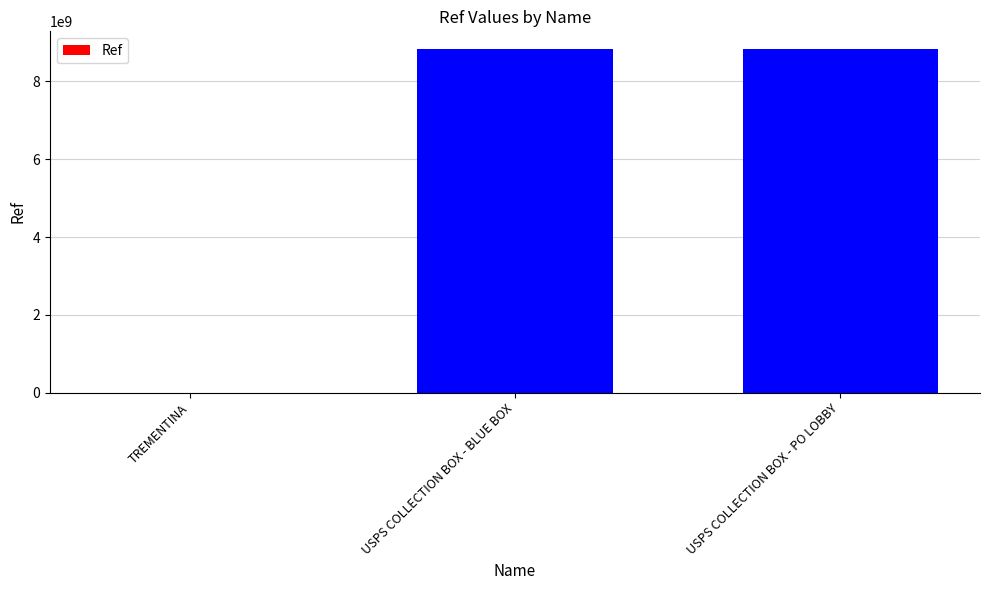

Is it true that the value at USPS COLLECTION BOX - BLUE BOX is 13930754796?

False